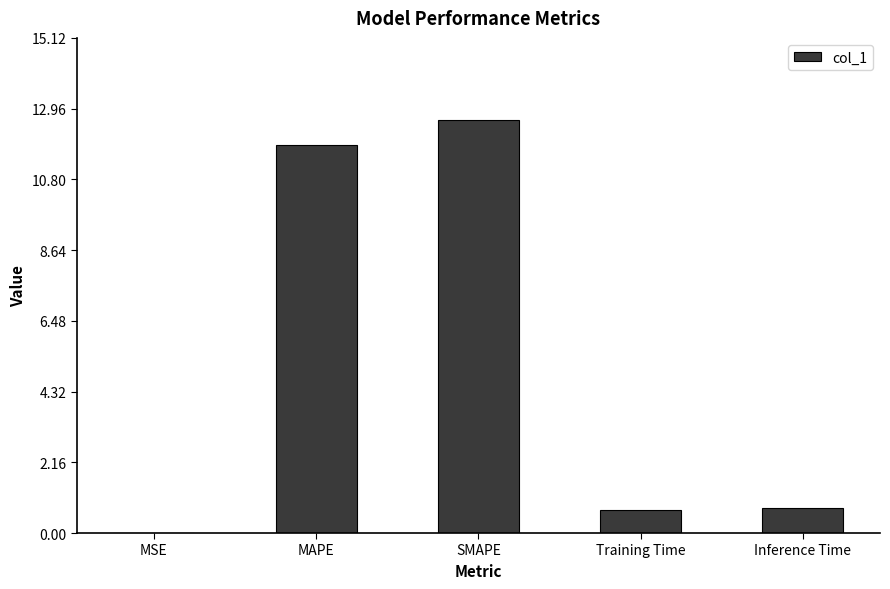

What is the change in value from SMAPE to Inference Time?

-11.8